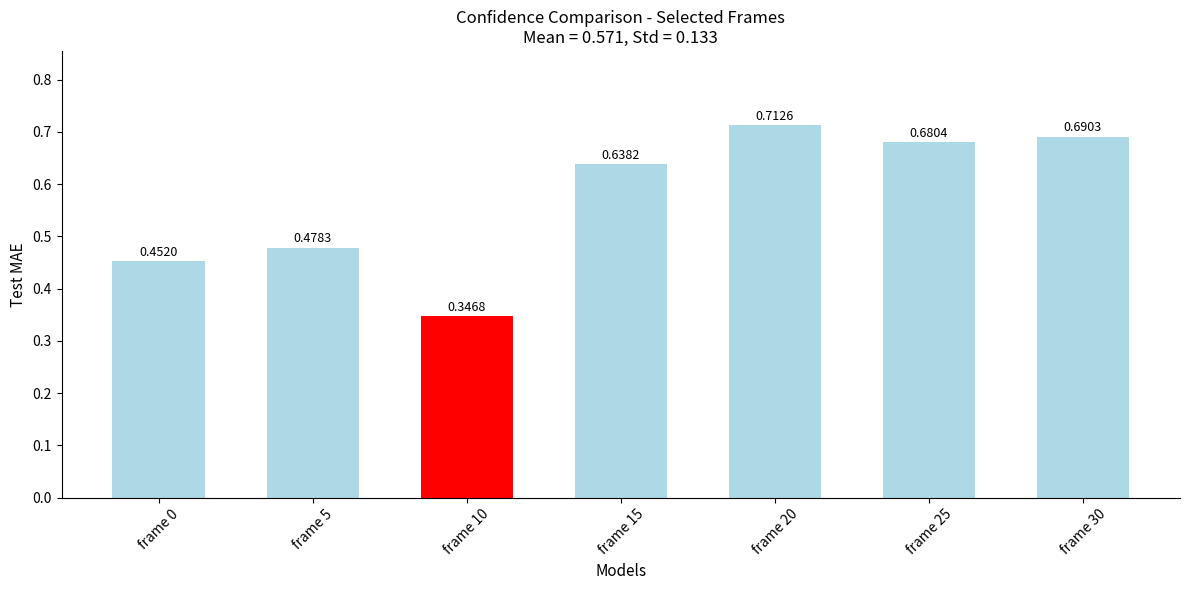

Are the bars grouped side by side (vs. stacked)?

No